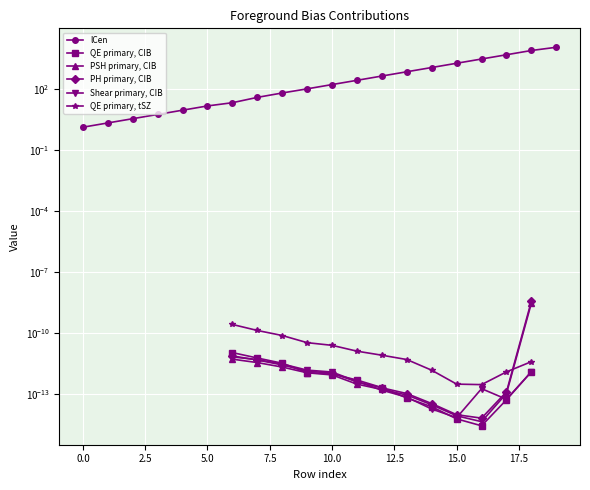

True or false: QE primary, CIB and PSH primary, CIB cross at least once.

True